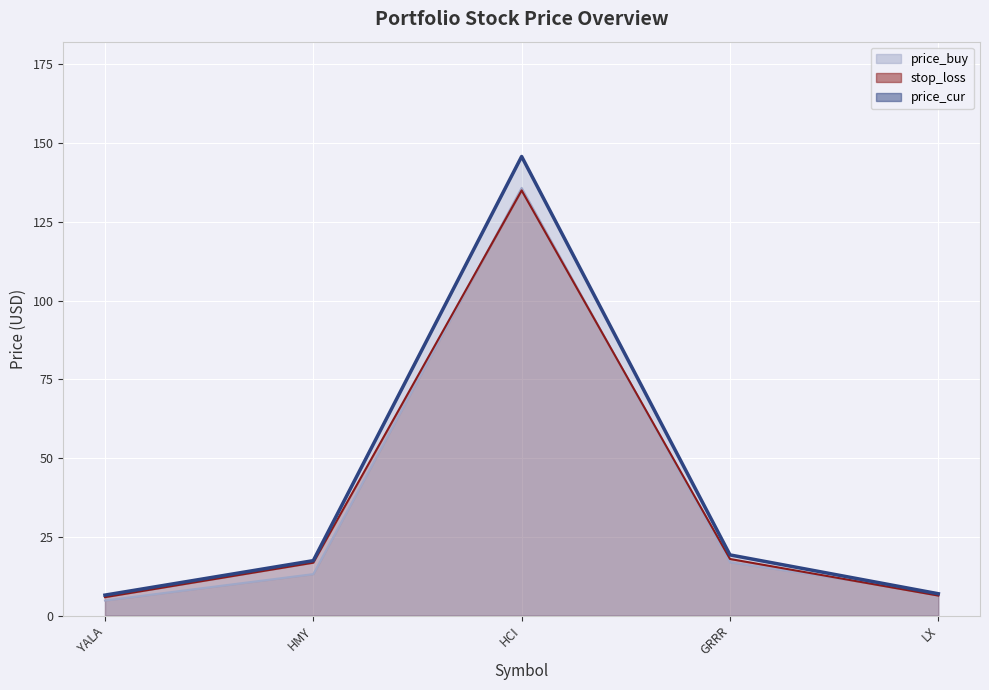

True or false: price_buy has a value of 9.4 at LX.

False